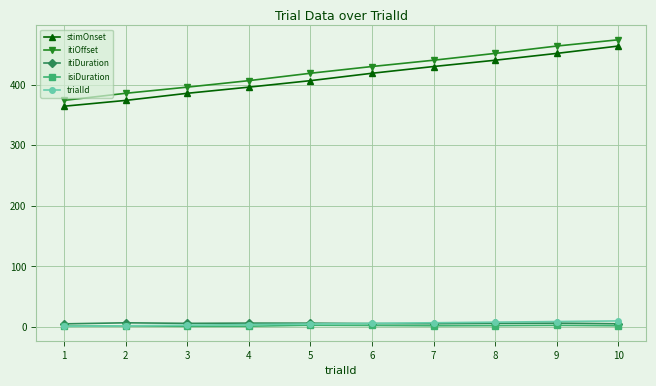

What is the minimum value for stimOnset?

364.3